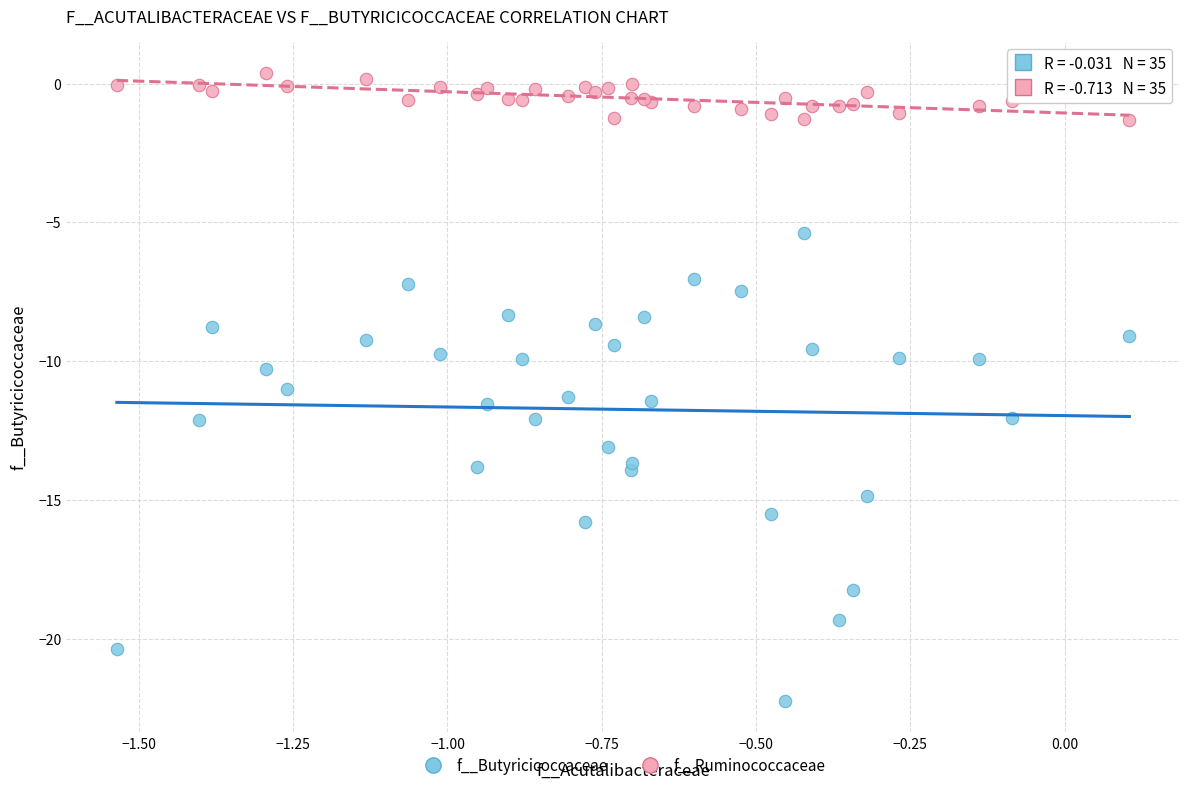

Which series has the largest Y range (max minus min)?

f__Butyricicoccaceae